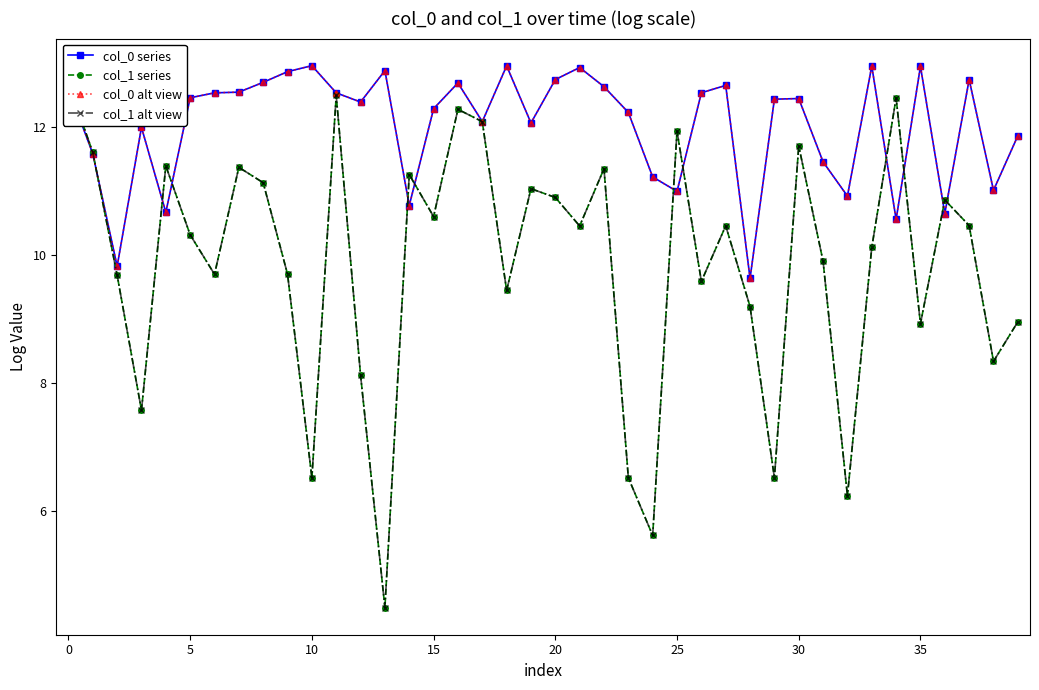

What is the total value across all series at 37?

46.4